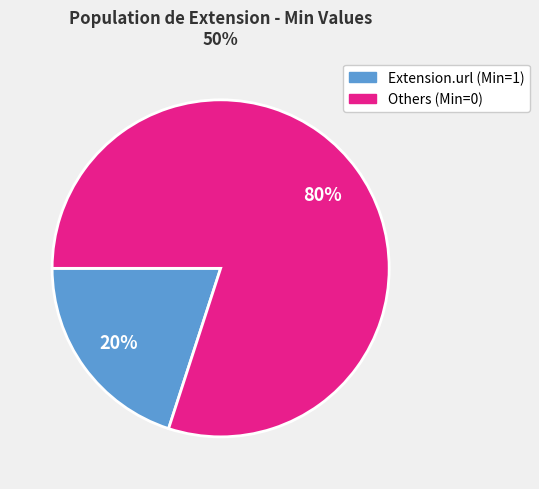

Is there any slice that represents more than half of the pie?

Yes